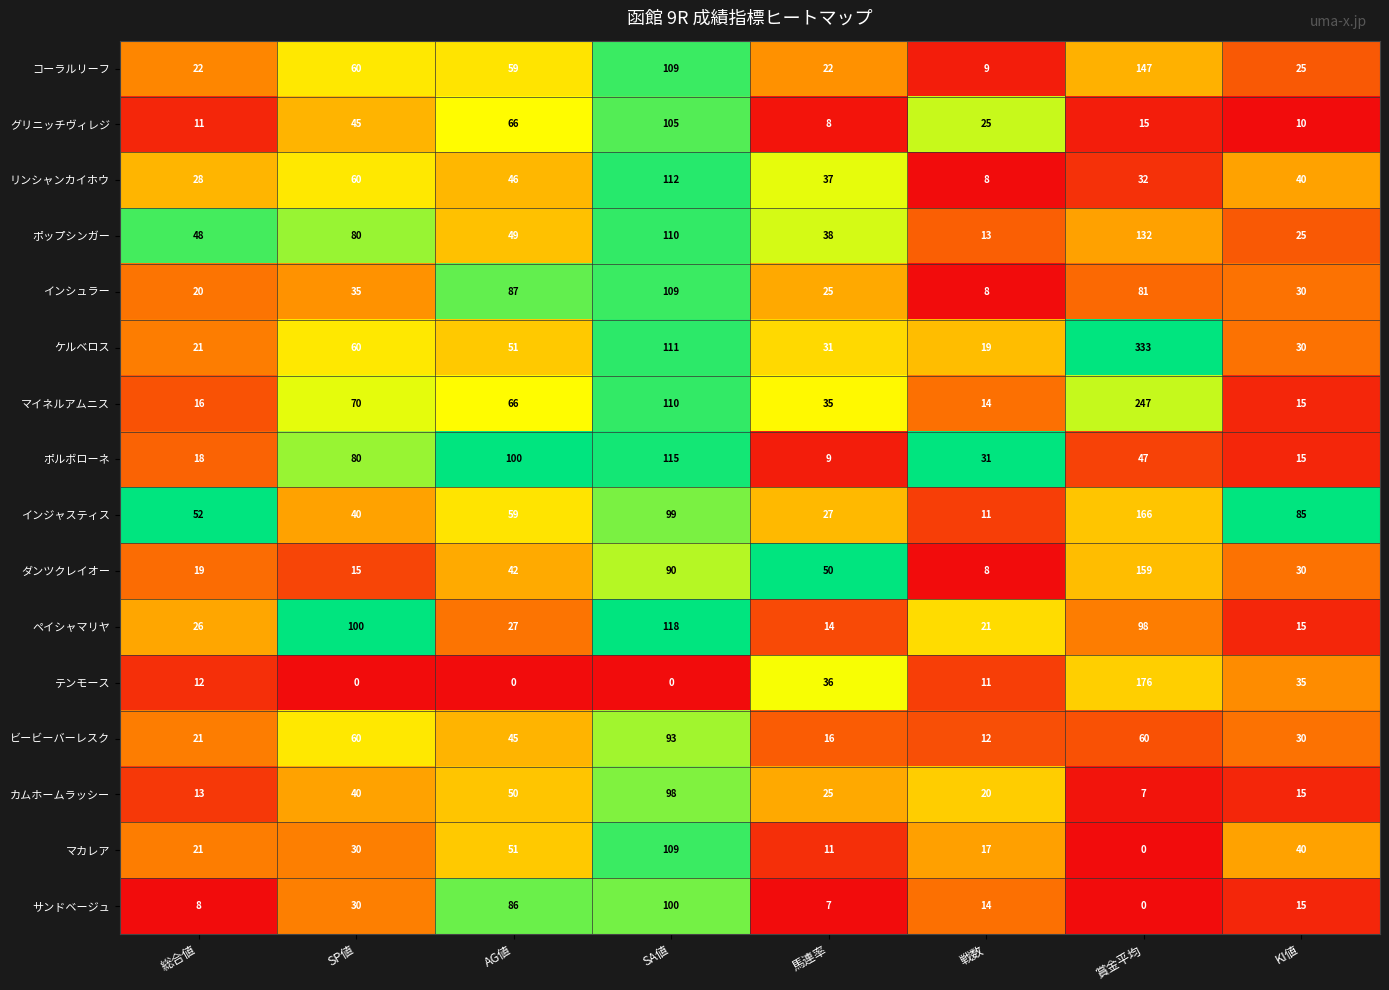

Which series has the largest range (max minus min)?

ケルベロス